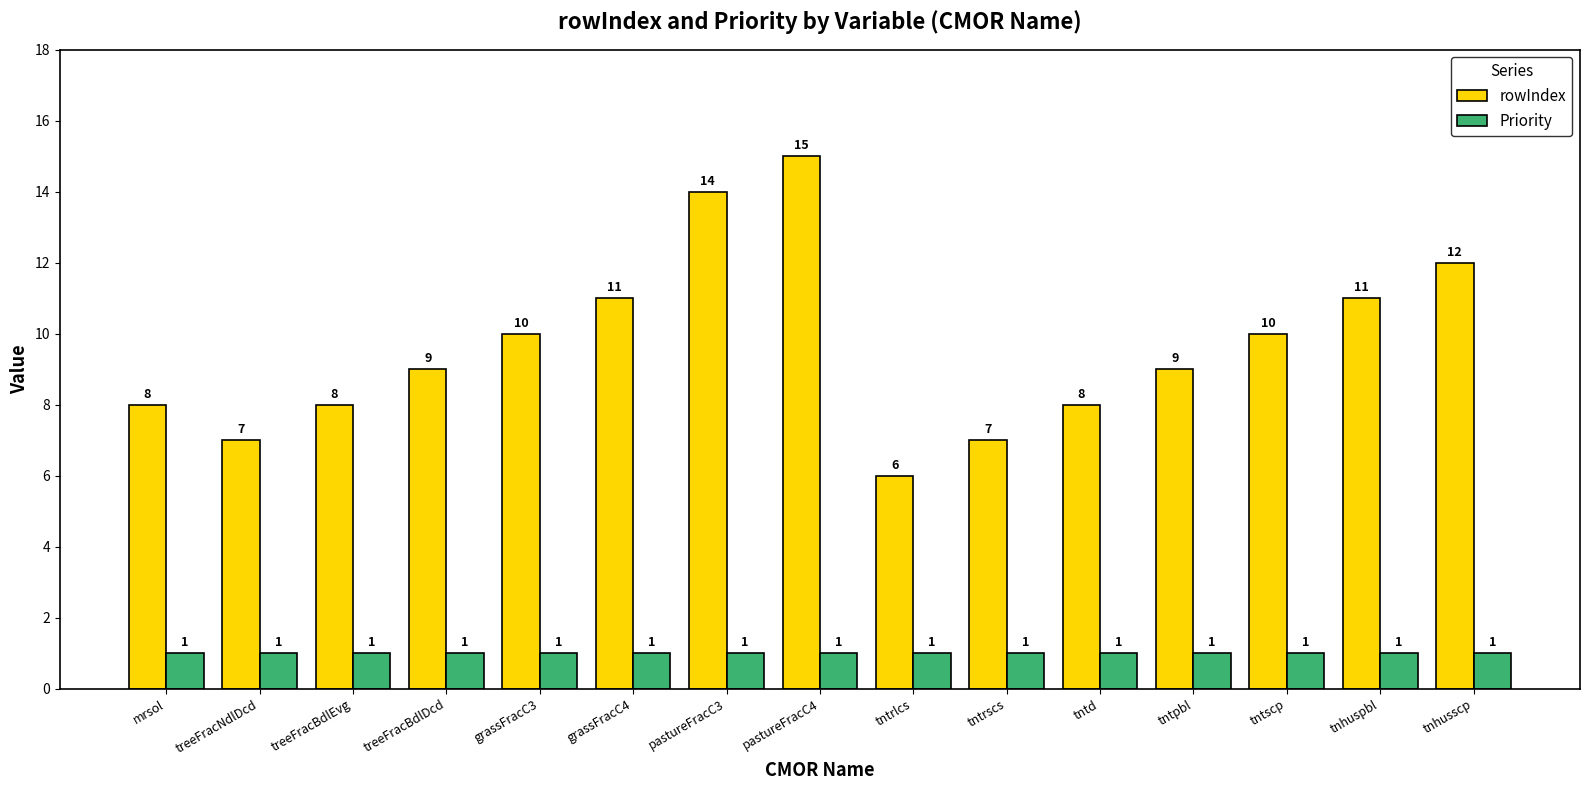

The rowIndex series shows 6 at tntrlcs. True or false?

True